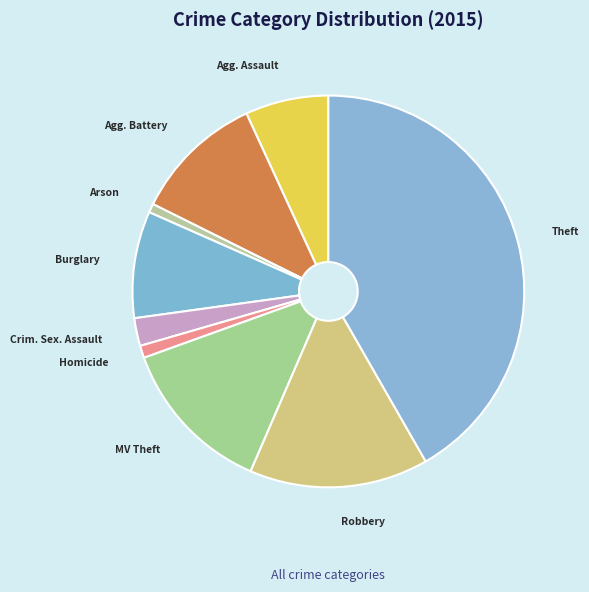

Which slice is the largest?

Theft